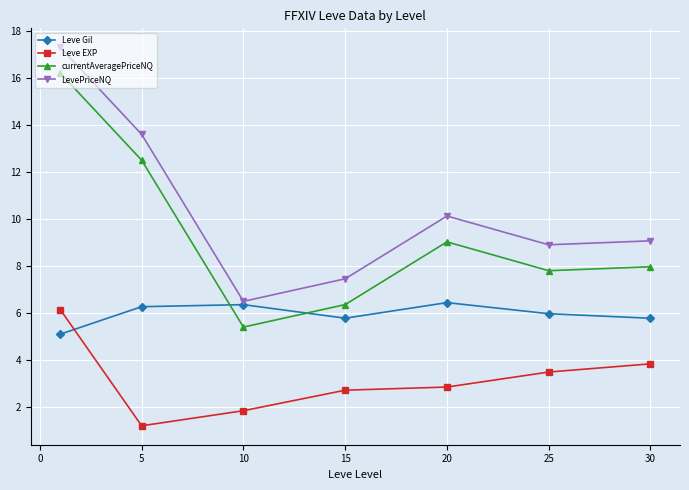

True or false: LevePriceNQ and Leve EXP cross at least once.

False